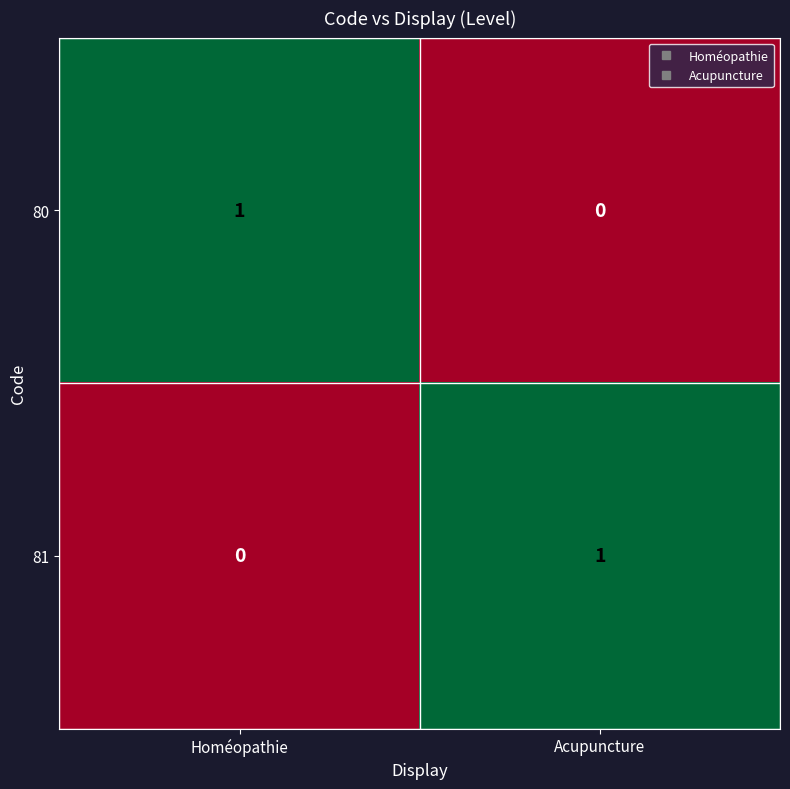

The 80 series shows 0 at Homéopathie. True or false?

False